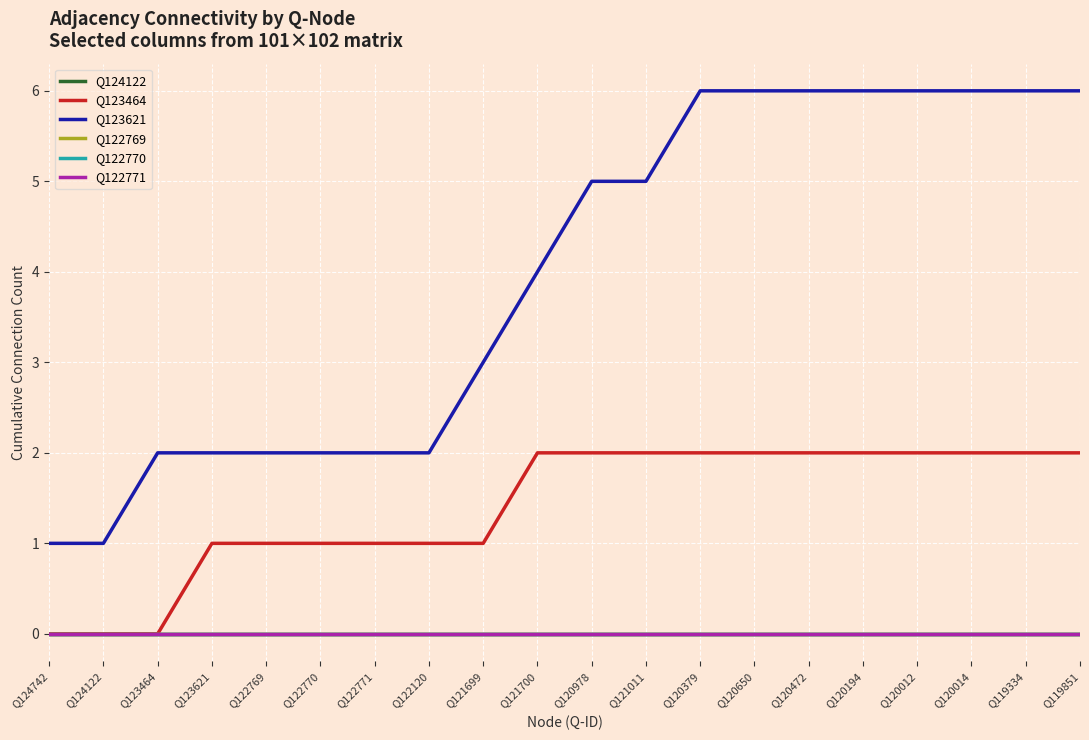

What is the approximate value of Q123621 at Q122120?

2